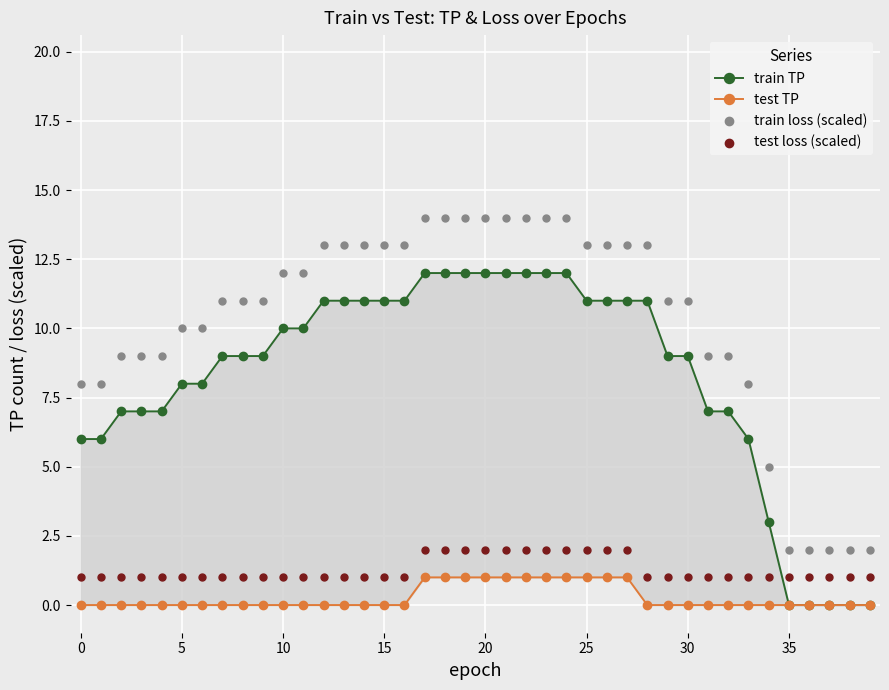

Is the value of train loss (scaled) at 24 greater than the value of test loss (scaled) at 40?

Yes